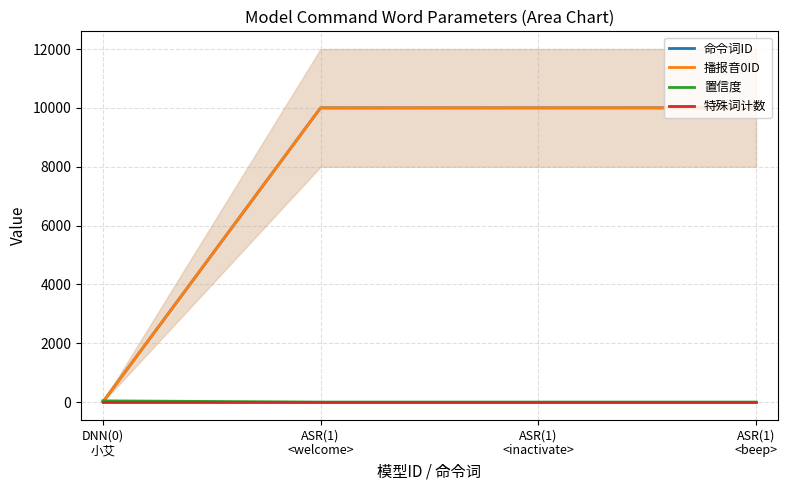

How many lines are shown in the chart?

4